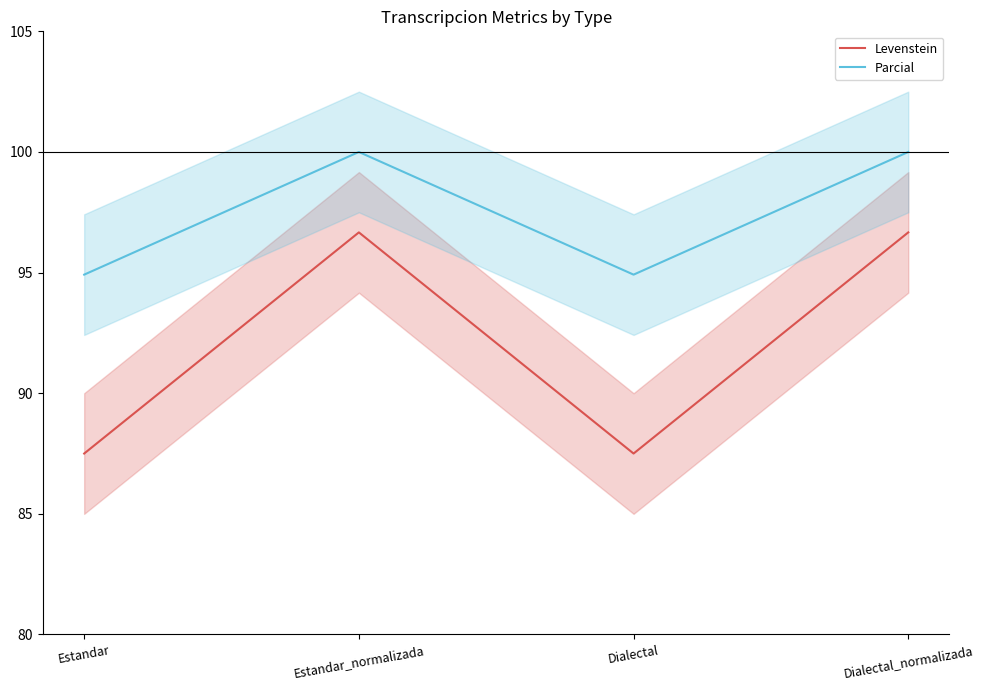

Is the value of Parcial at Dialectal greater than the value of Levenstein at Dialectal_normalizada?

No